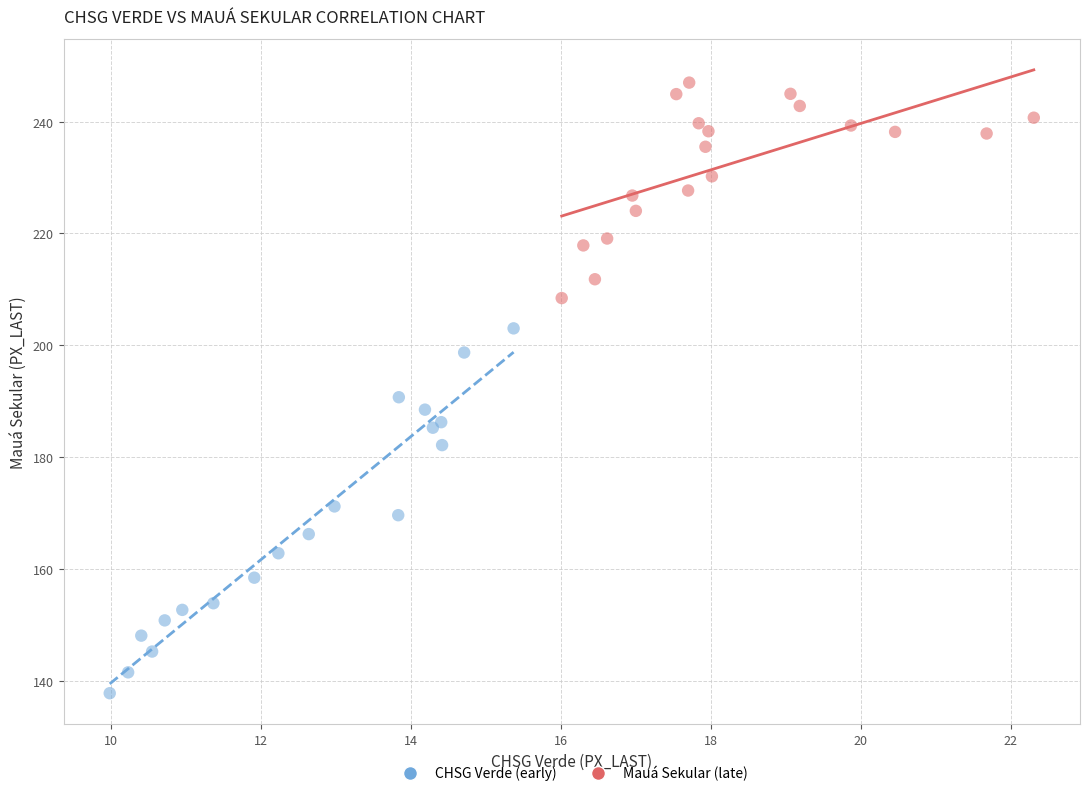

Which series reaches the maximum Y coordinate?

Mauá Sekular (late)